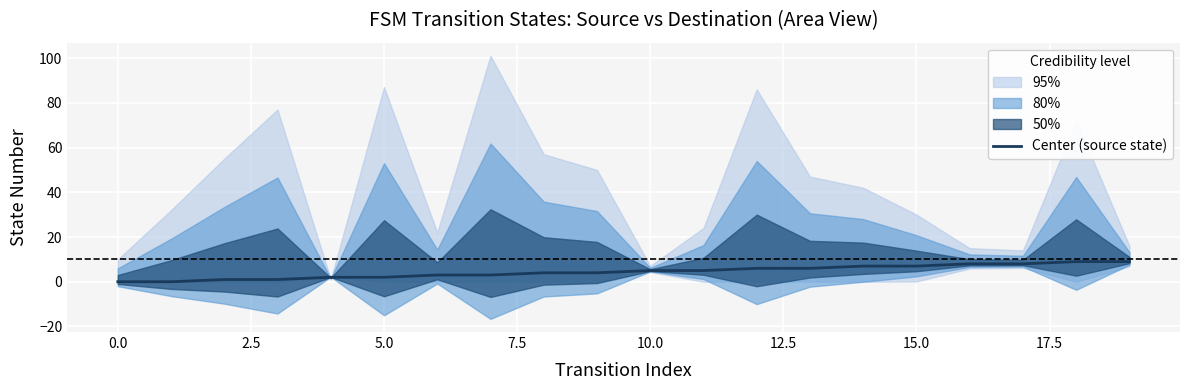

The Center (source state) series shows 0 at 0.0. True or false?

True